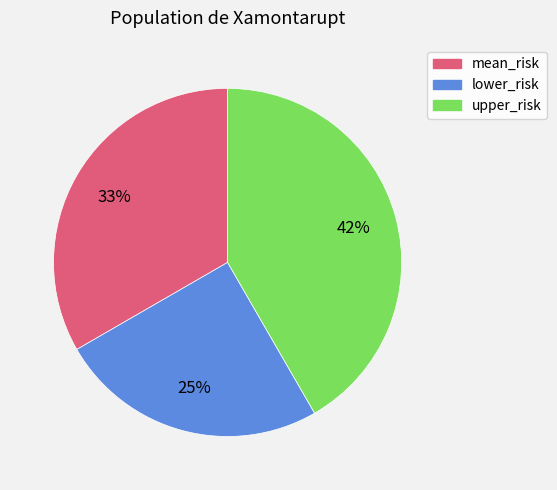

Do upper_risk and lower_risk together represent more than half of the pie?

Yes